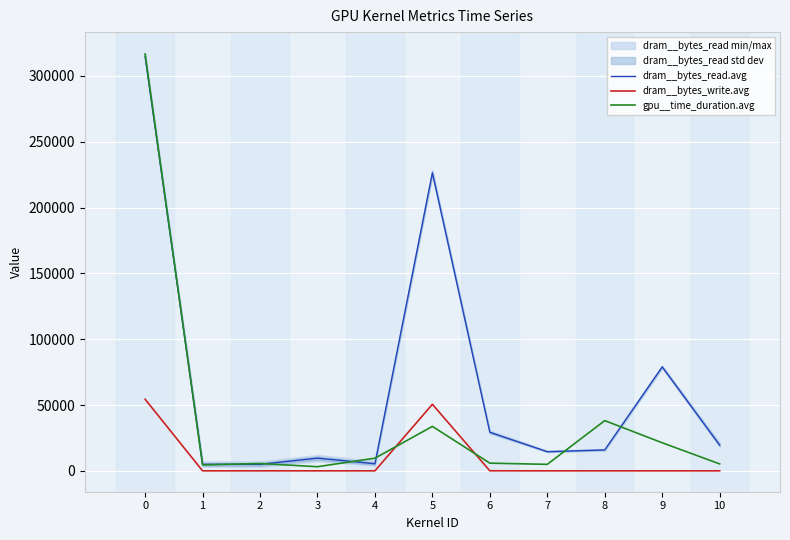

Which series has the largest range (max minus min)?

gpu__time_duration.avg